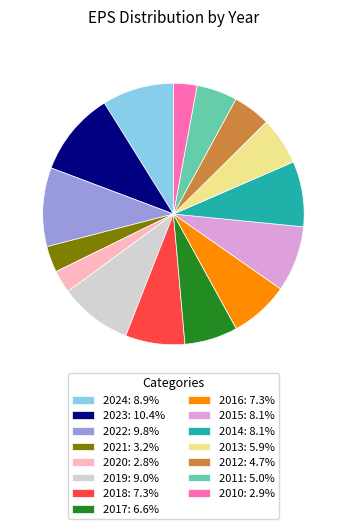

What is the ratio of the value at 2011 to the value at 2024?

0.6